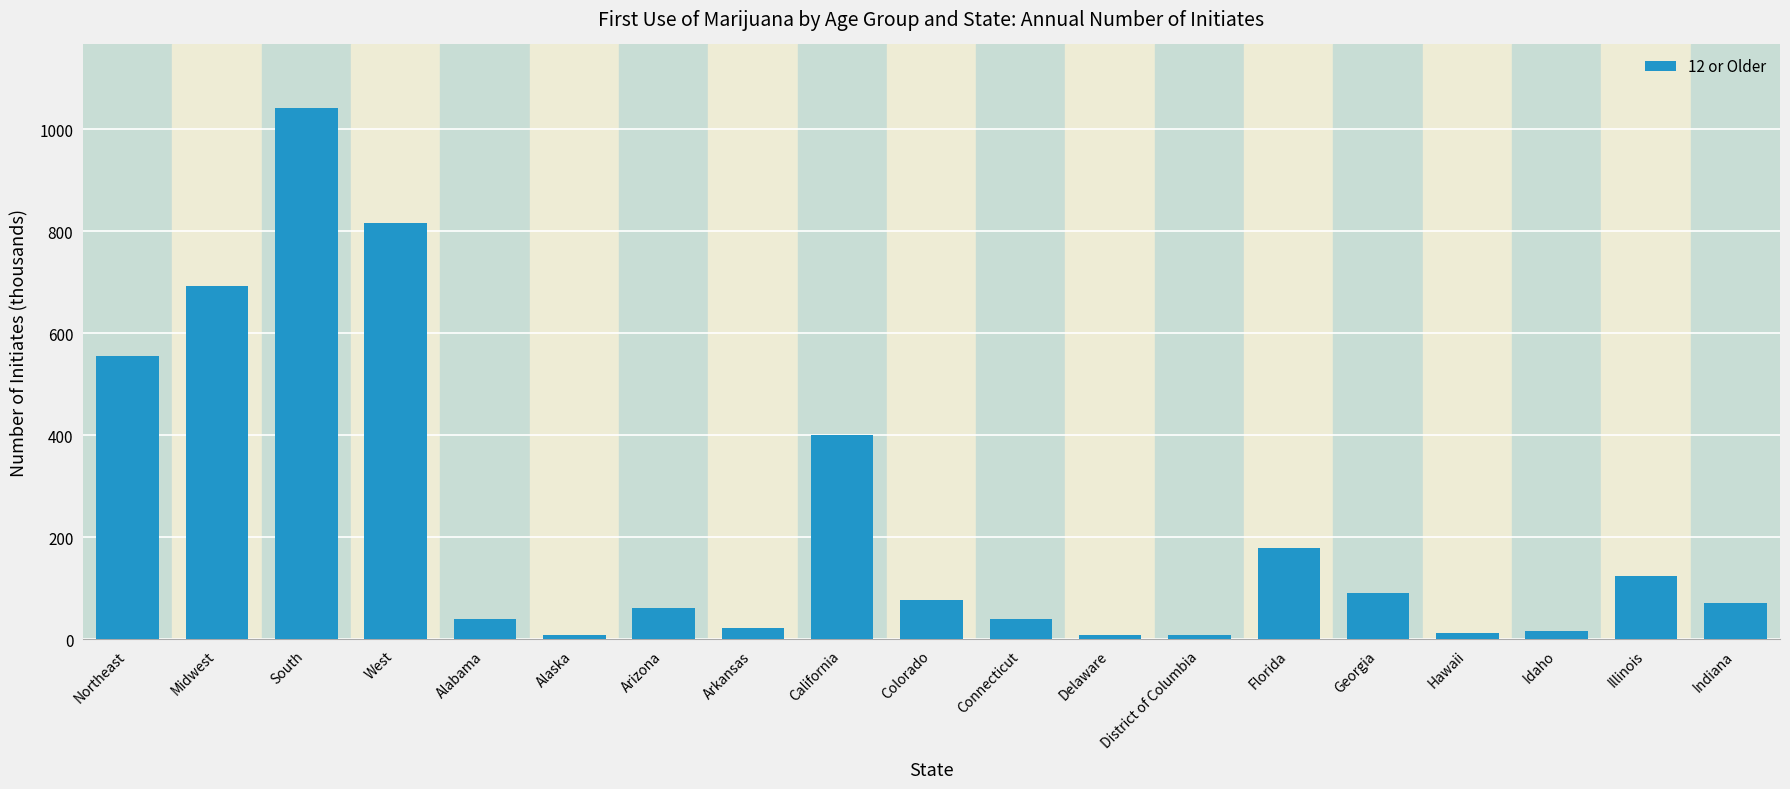

What is the difference between the maximum and second lowest values?

1032